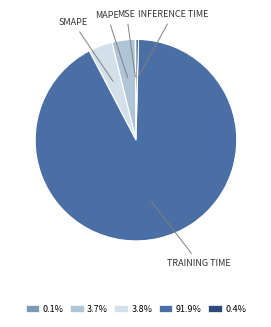

Is there a majority slice in this chart?

Yes